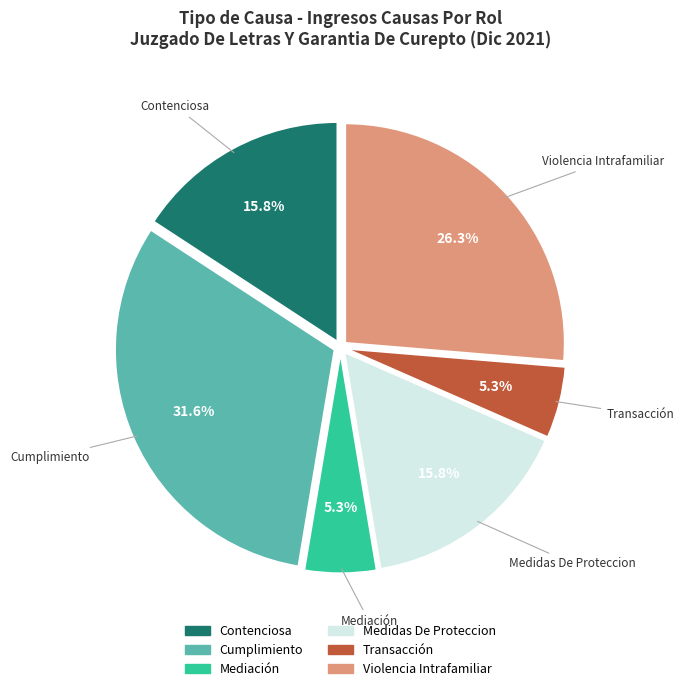

Is it true that Violencia Intrafamiliar is 26% of the pie?

True